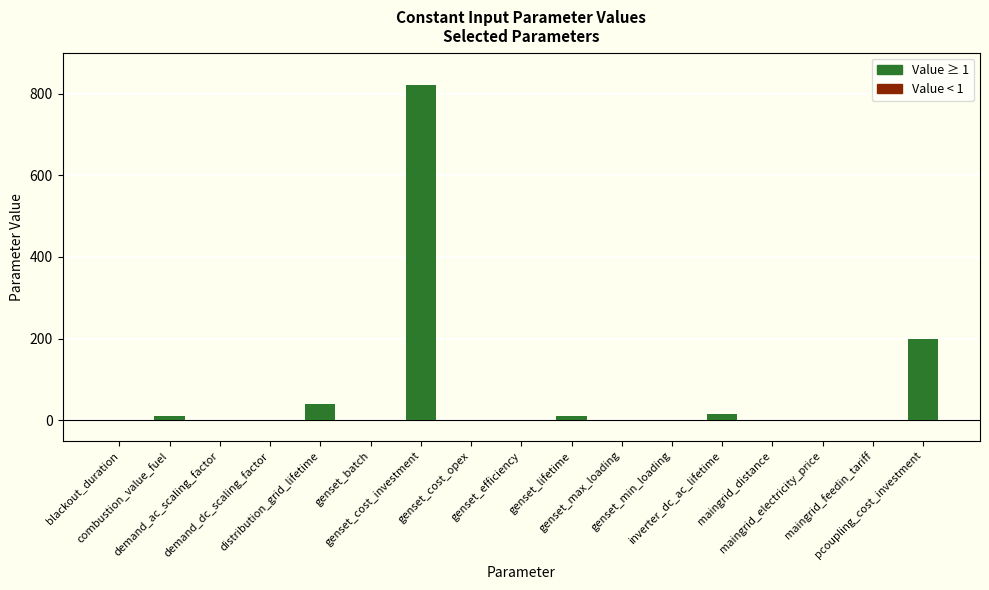

Where does the data first go above 1?

combustion_value_fuel